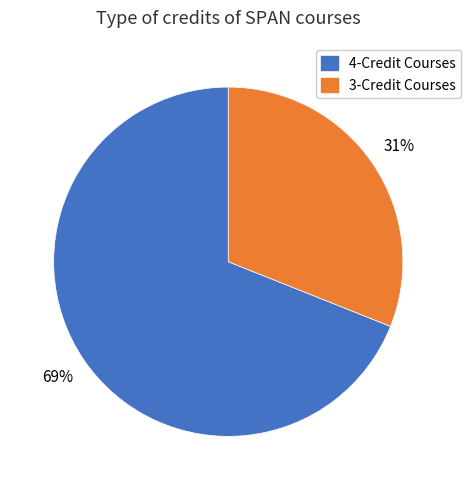

Does any single category account for the majority?

Yes